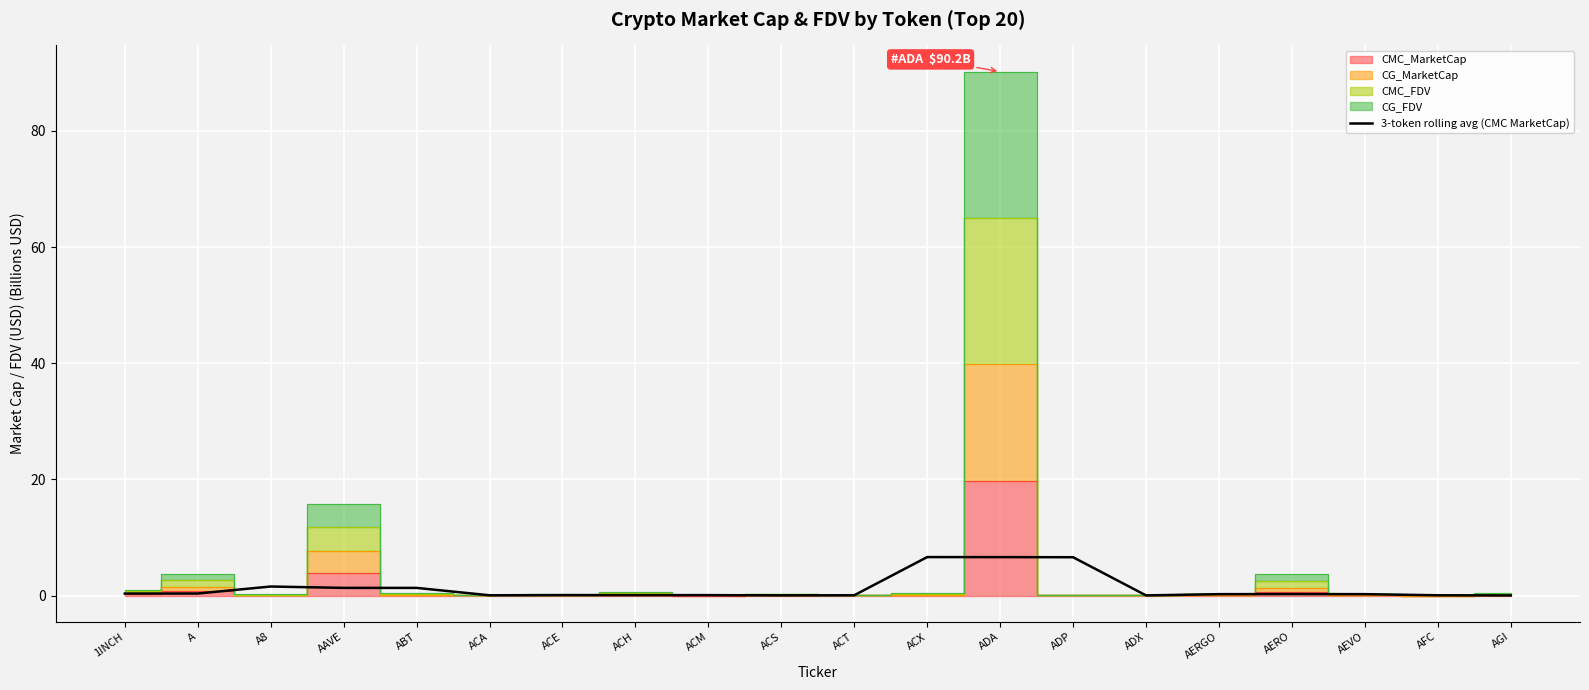

At which category does the data reach its first local valley?

ACA